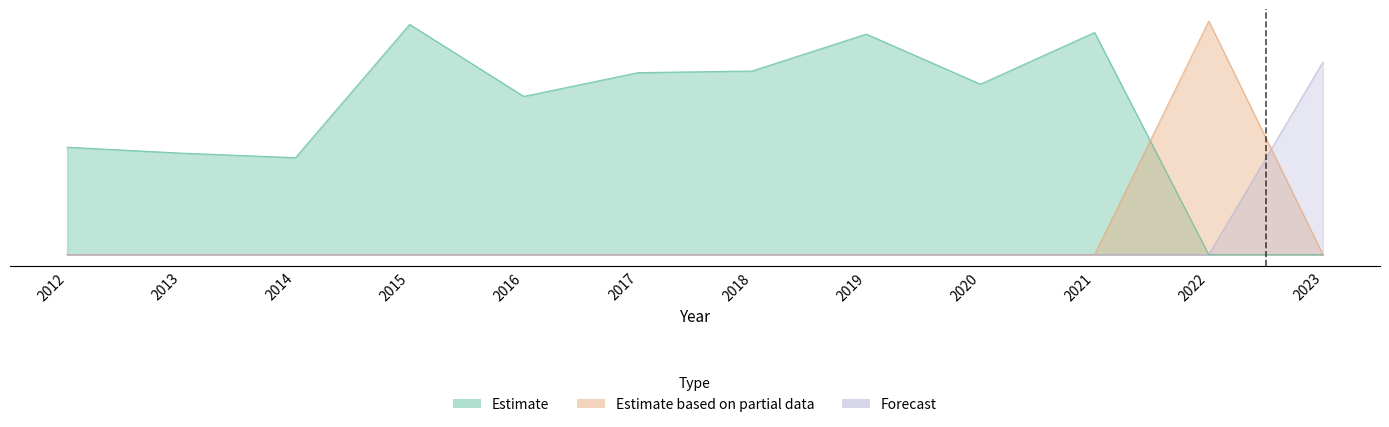

Is the value of Estimate based on partial data at 2014 greater than the value of Forecast at 2019?

No